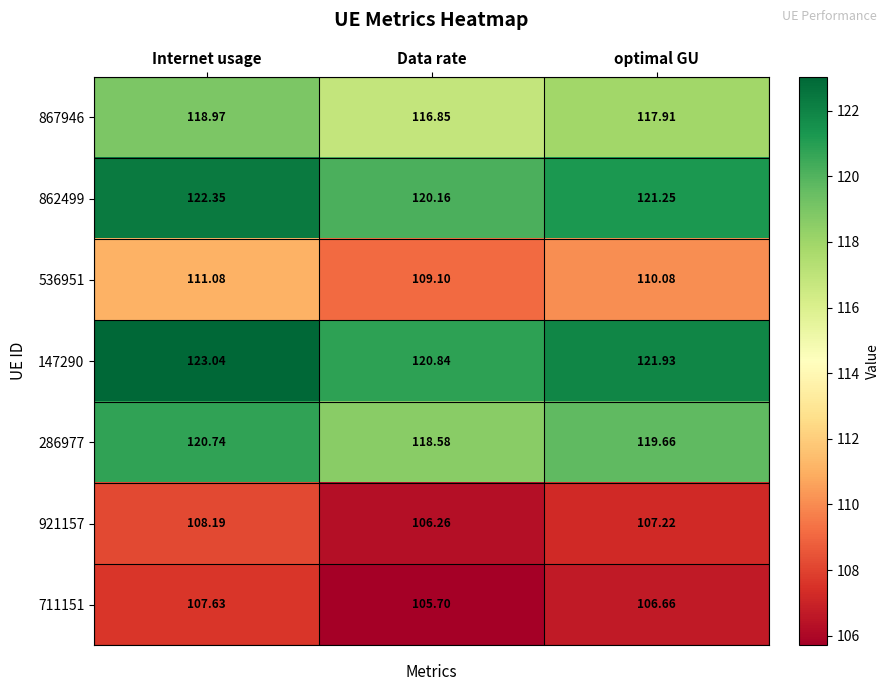

At which label does 867946 first exceed 117?

Internet usage